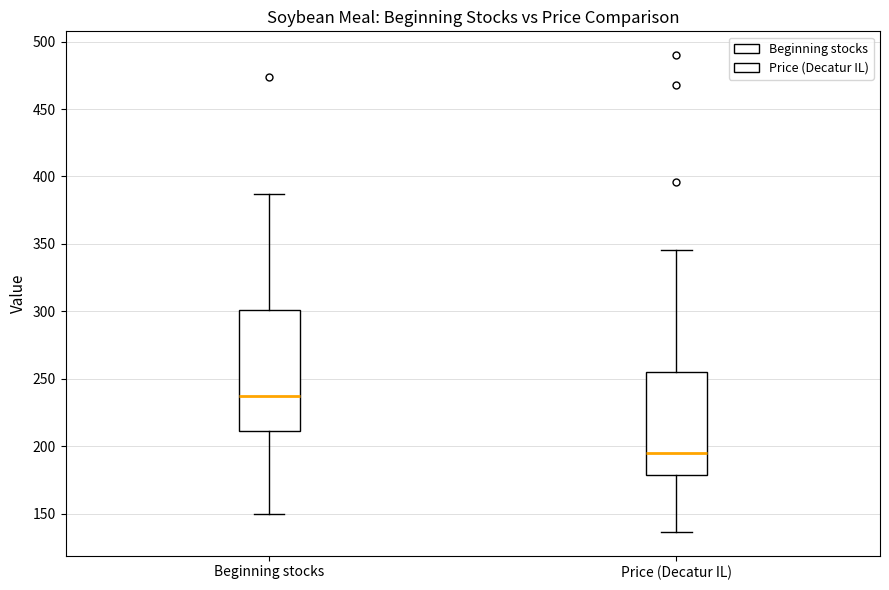

Which box is the tallest, from its lower edge to its upper edge?

Beginning stocks